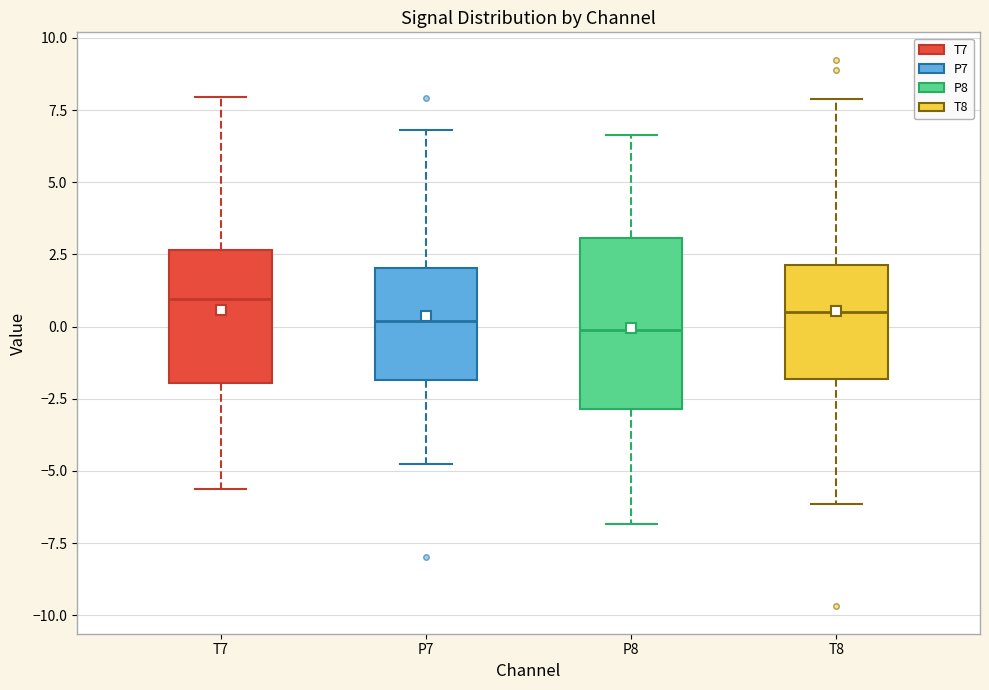

Reading left to right, read every box against the y-axis: the position of its median line, the range the box covers, and the ends of its whiskers. The values are not printed on the chart, so give them approximately, as read against the axis.

T7: median 1.0, box -2.0 to 2.5, whiskers -5.5 to 8.0
P7: median 0.0, box -2.0 to 2.0, whiskers -5.0 to 7.0
P8: median 0.0, box -3.0 to 3.0, whiskers -7.0 to 6.5
T8: median 0.5, box -2.0 to 2.0, whiskers -6.0 to 8.0